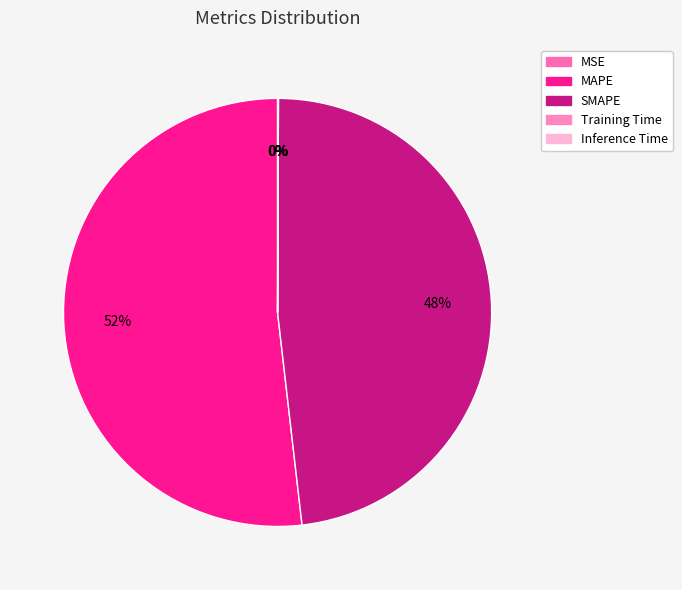

To the nearest percent, what portion does MAPE represent?

52%